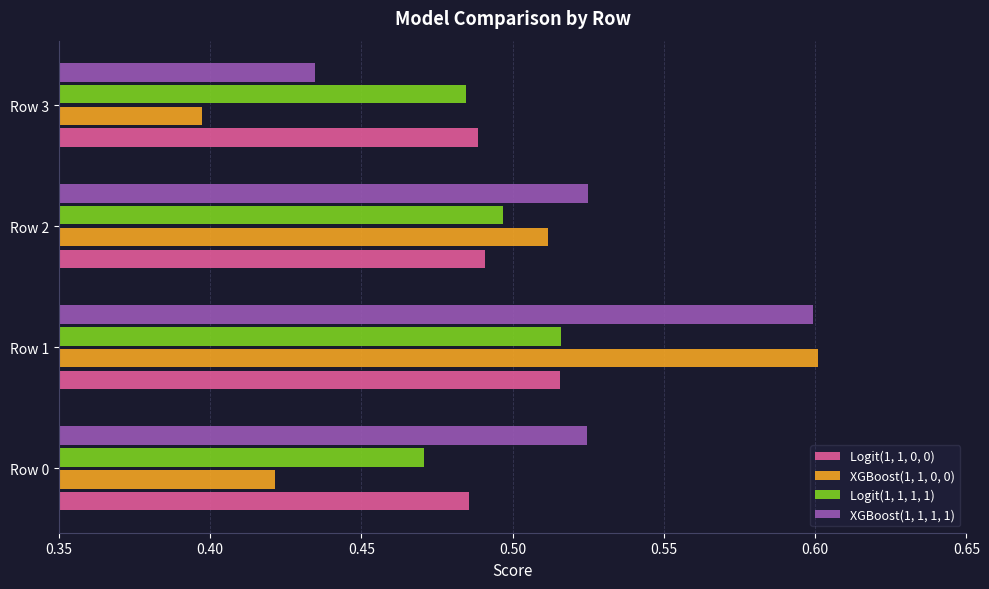

Which category has the highest value in the XGBoost(1, 1, 0, 0) series?

Row 1